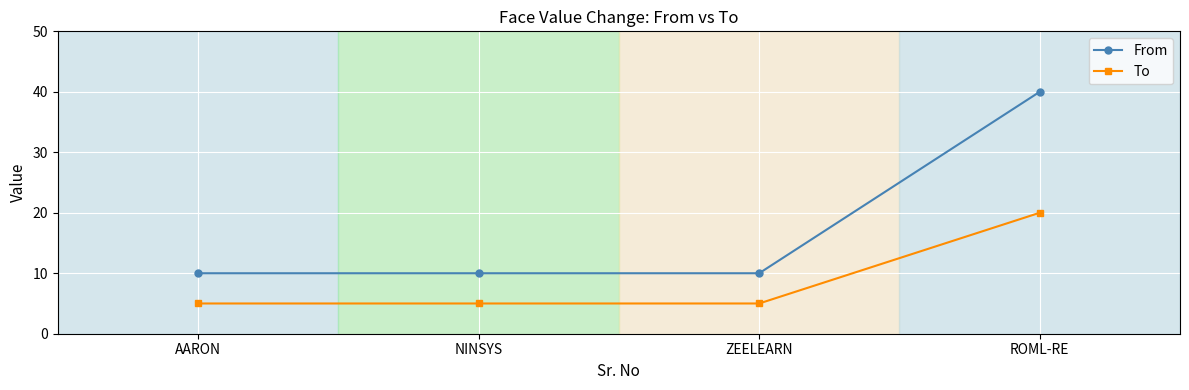

What is the sum of all To values?

35